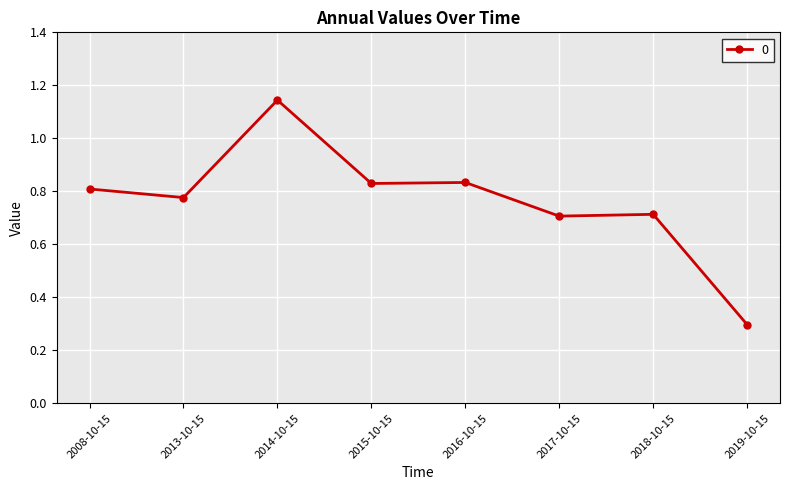

What is the difference between the values at 2016-10-15 and 2019-10-15?

0.5